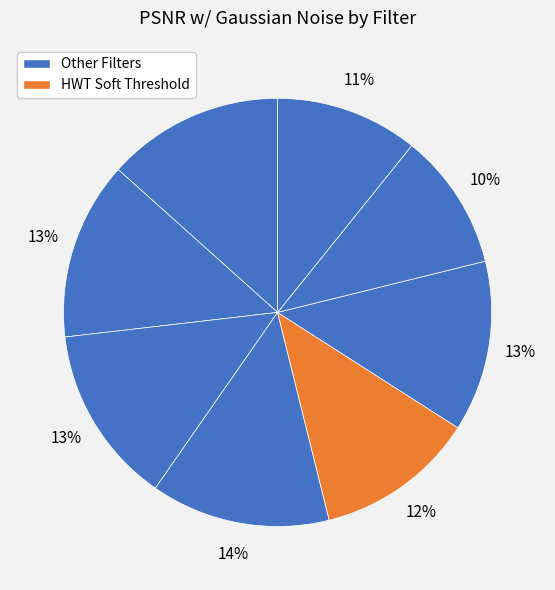

Count the number of slices in the pie.

8